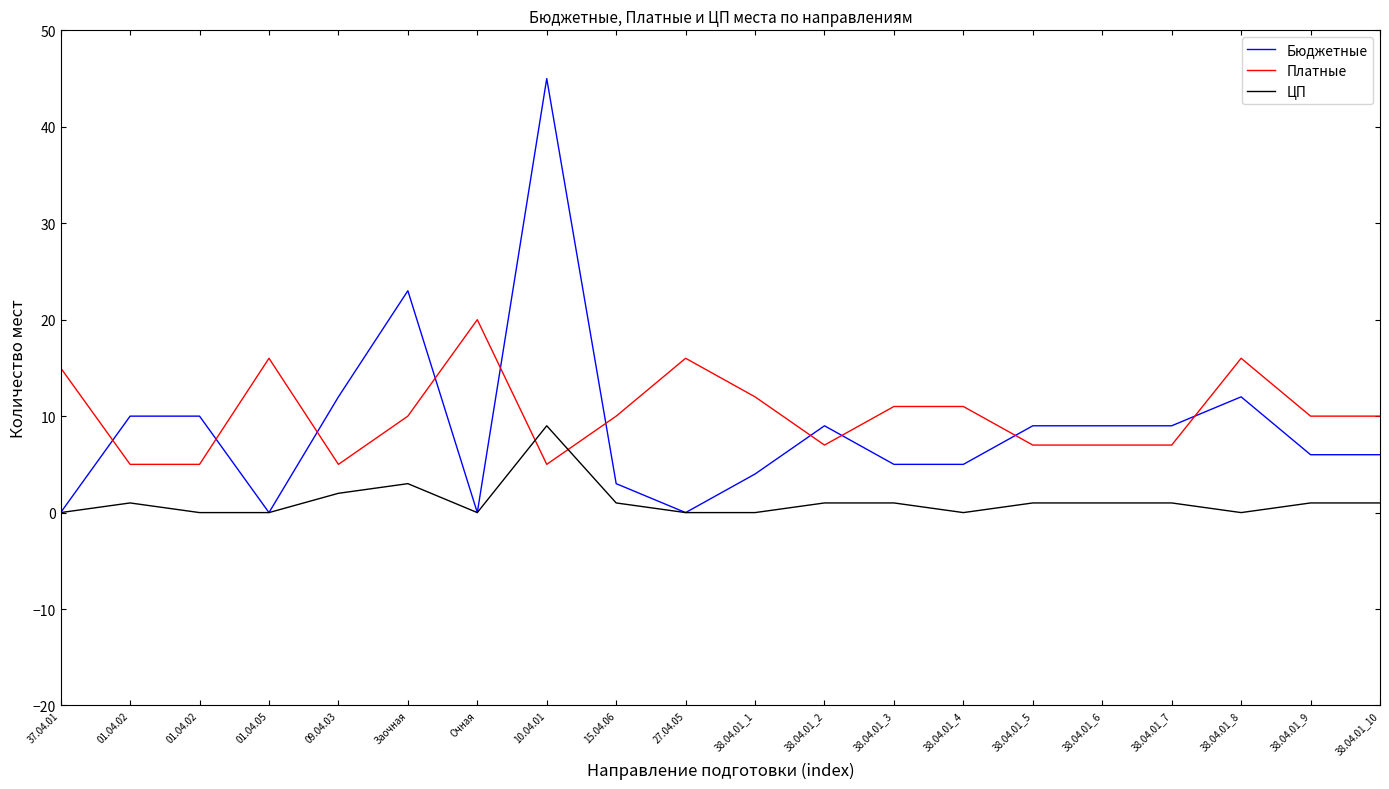

What is the difference between the Платные values at 38.04.01_3 and 38.04.01_9?

1